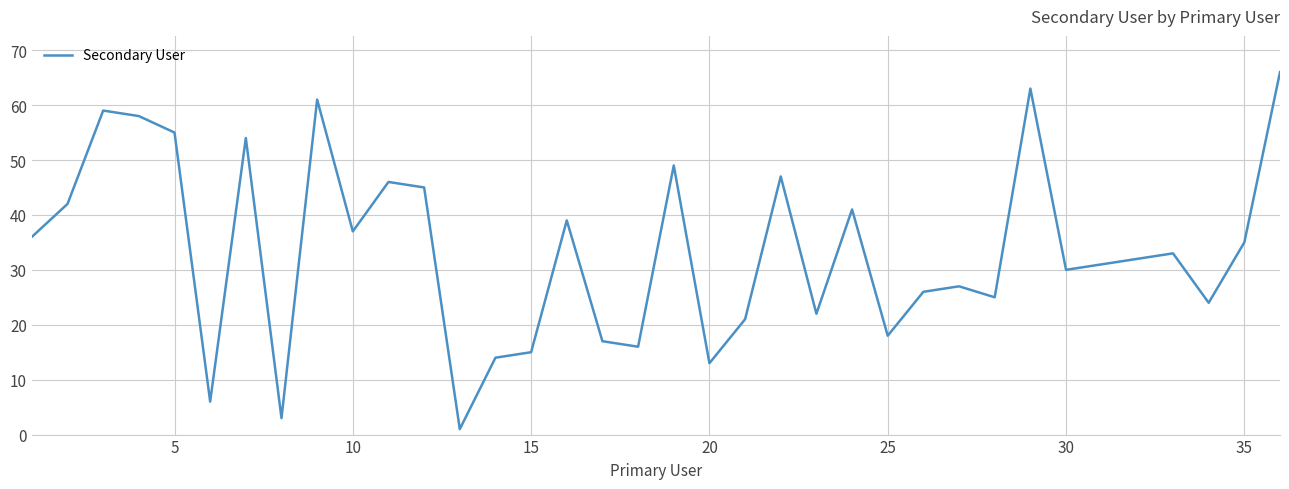

What is the greatest value displayed?

66